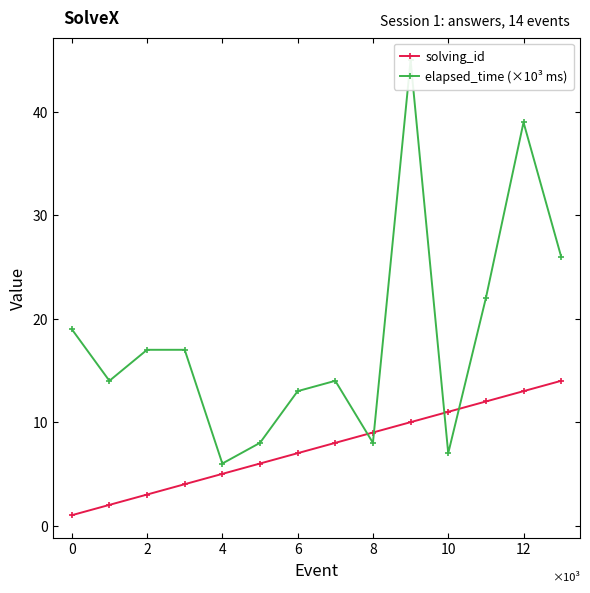

True or false: solving_id has more than 0 points higher than both neighbors.

False